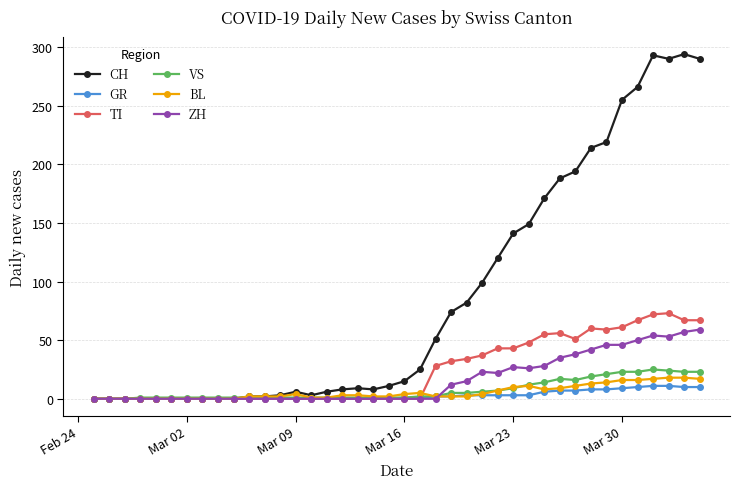

Does the chart display data point markers on the line(s)?

Yes